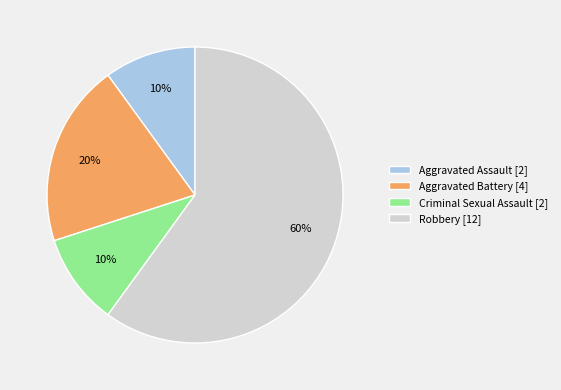

To the nearest percent, what is the difference between the largest and smallest slice percentages?

50%